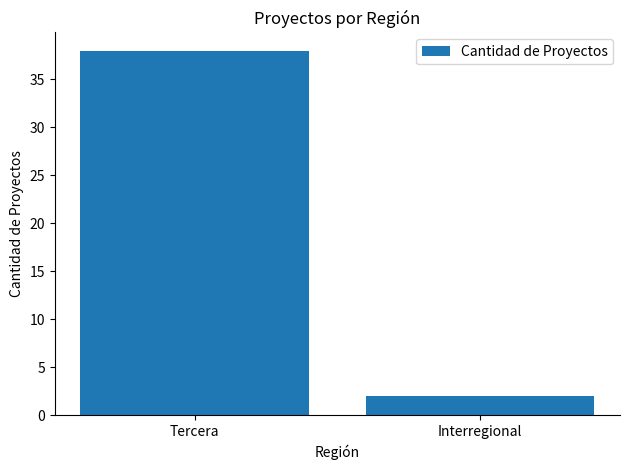

What is the greatest value displayed?

38